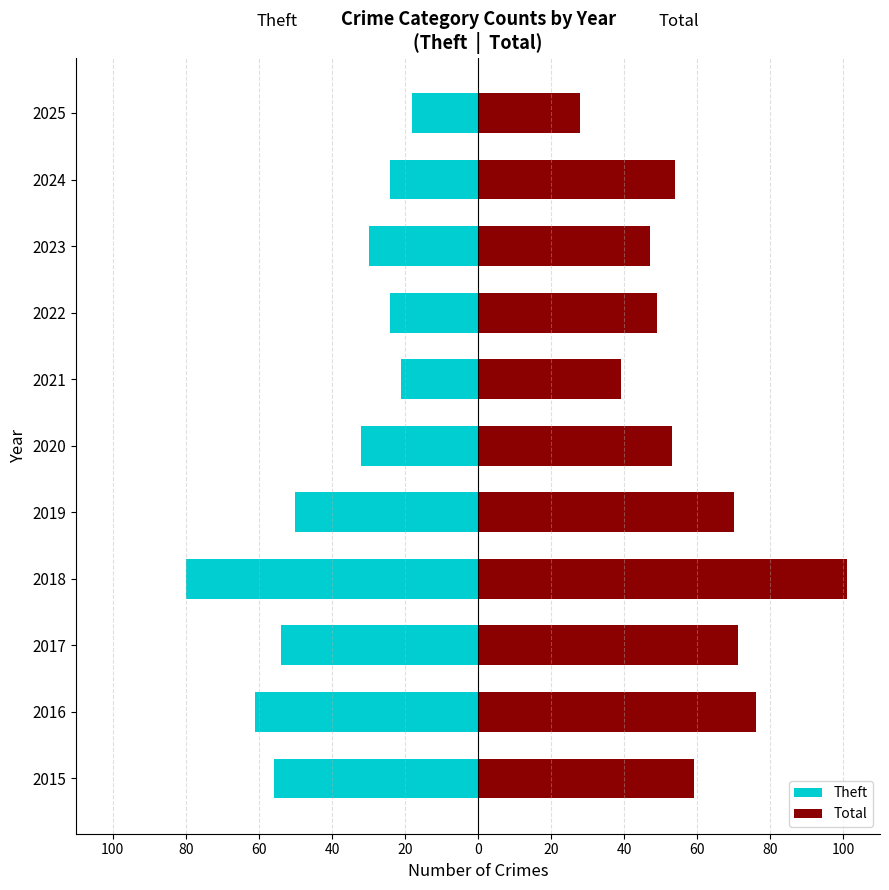

Which series has the largest range (max minus min)?

Total